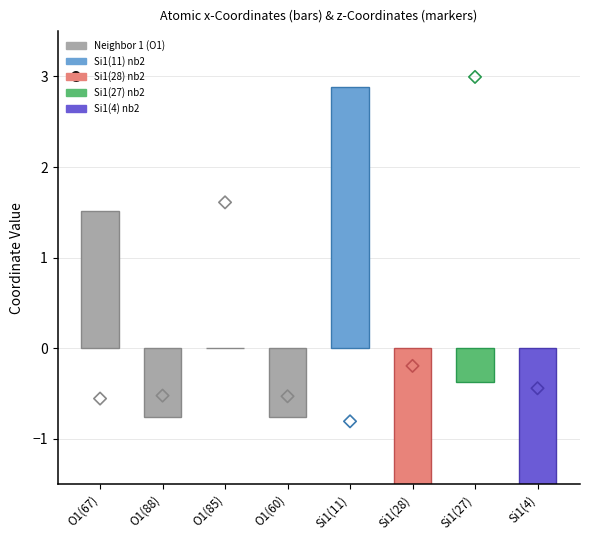

What is the change in value from Si1(11) to Si1(27)?

-3.3